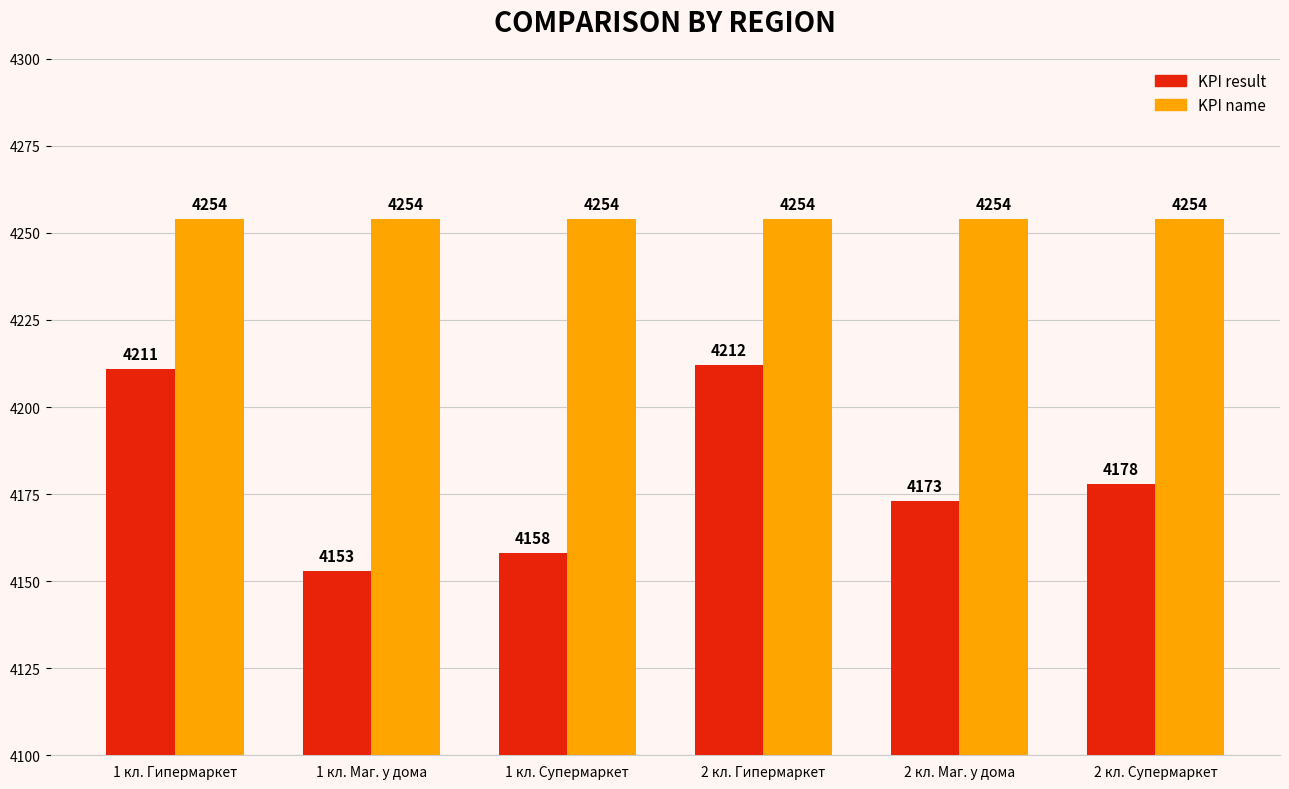

What are all the series names shown in the legend?

KPI result, KPI name